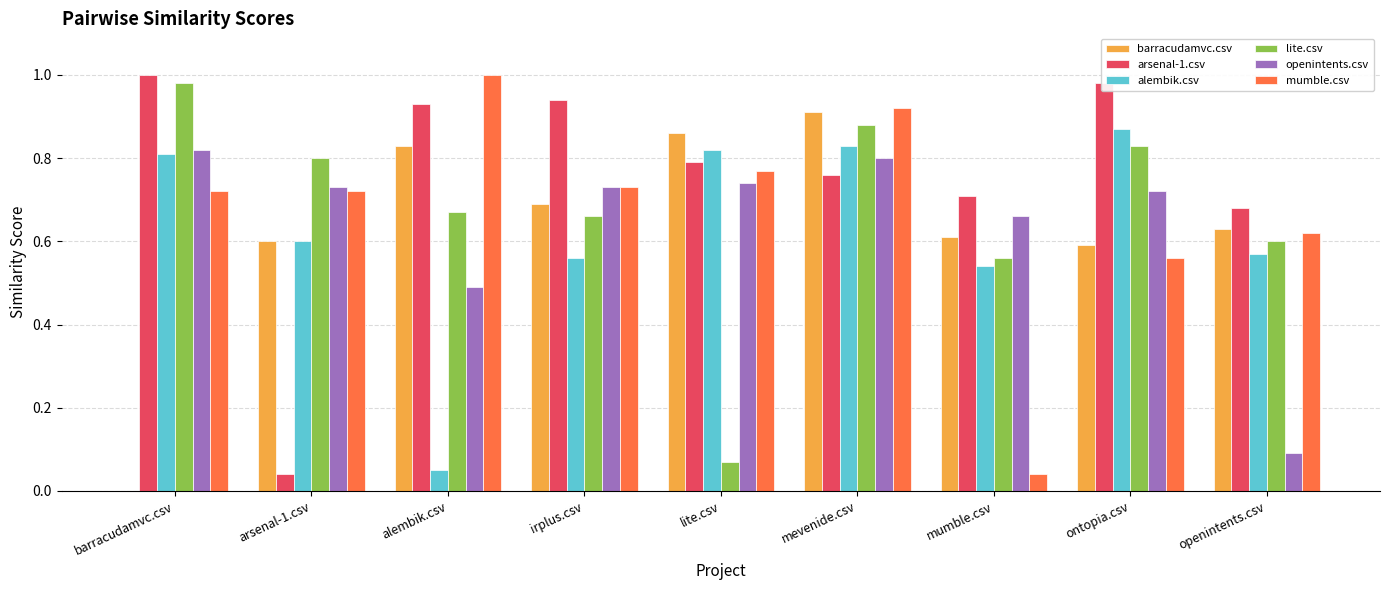

At which label does alembik.csv reach its peak?

ontopia.csv